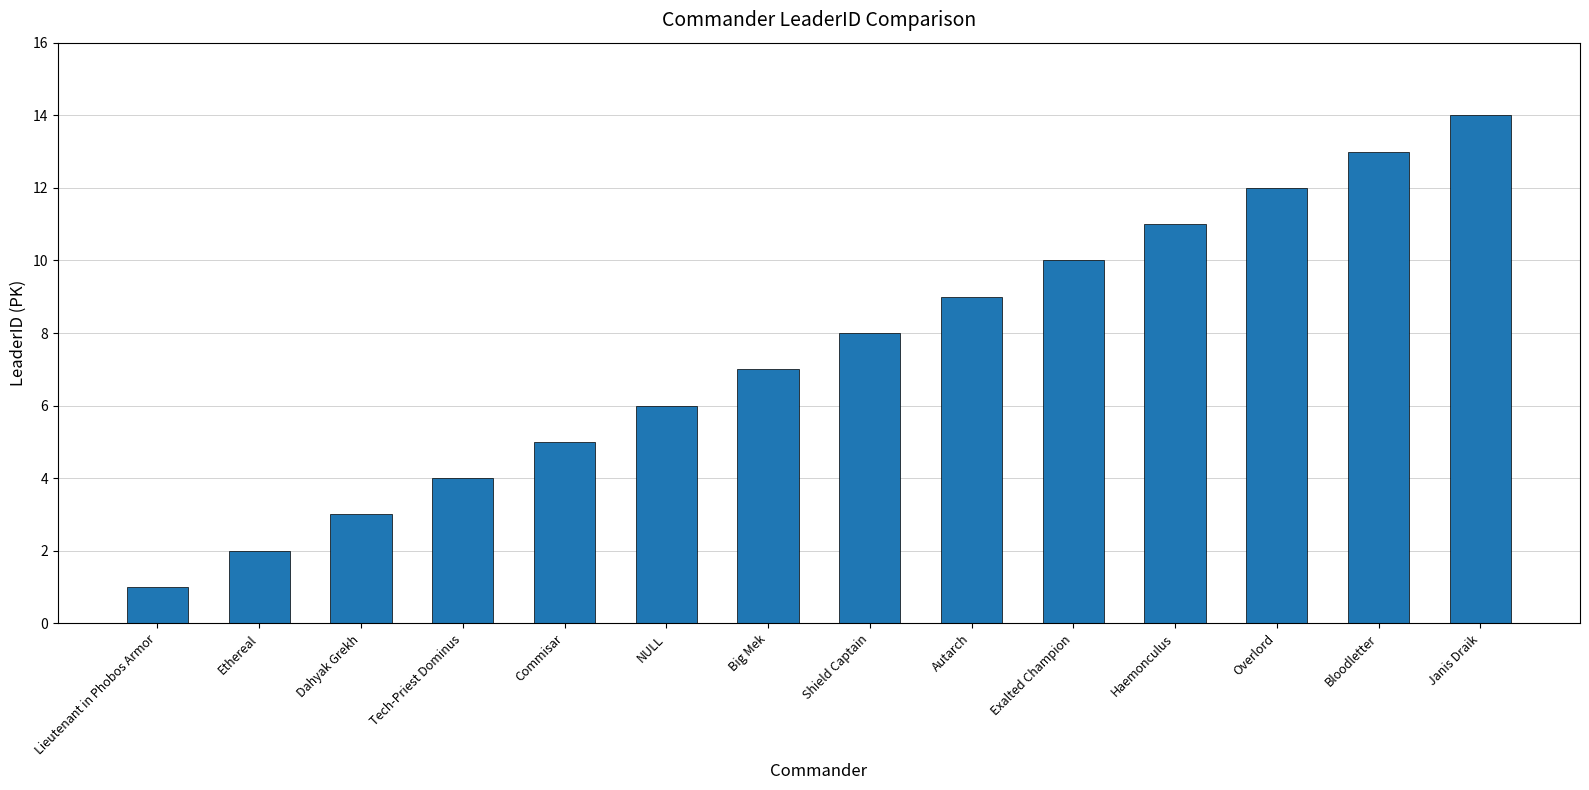

Are the bars grouped side by side (vs. stacked)?

No